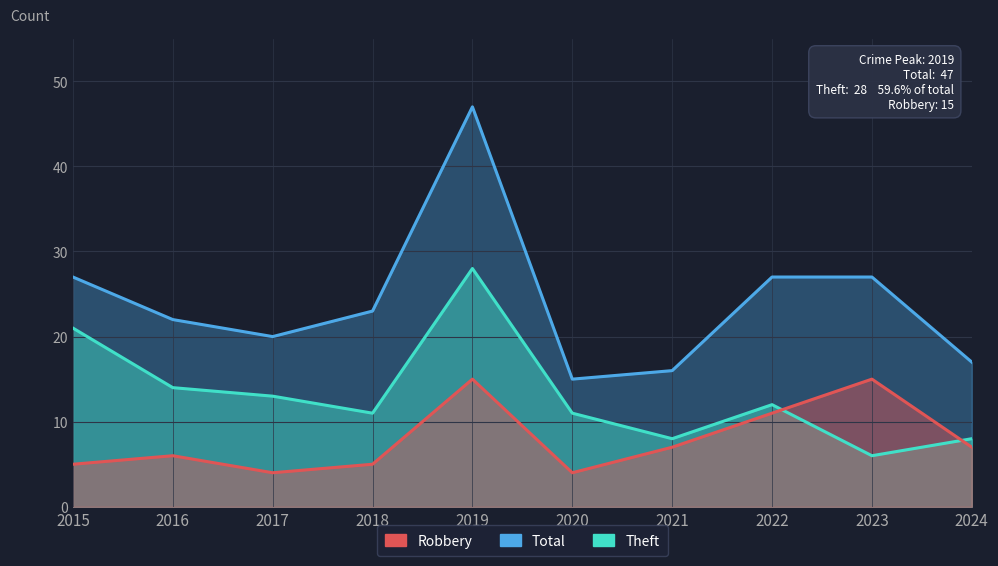

How many lines are shown in the chart?

3